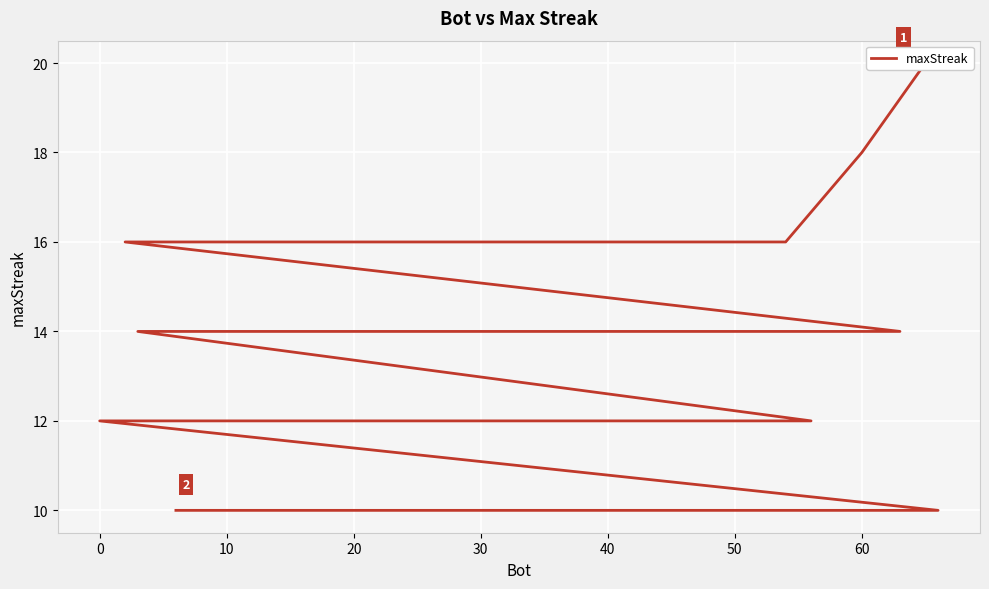

How many data points does each series have?

40